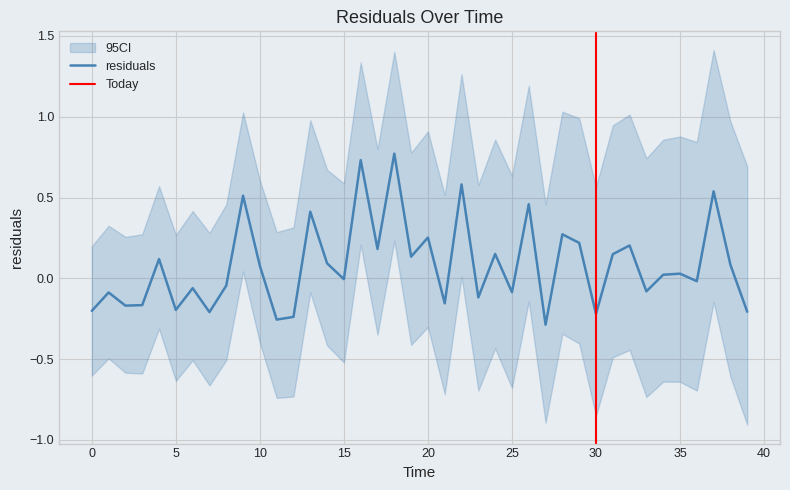

What is the average value?

0.1